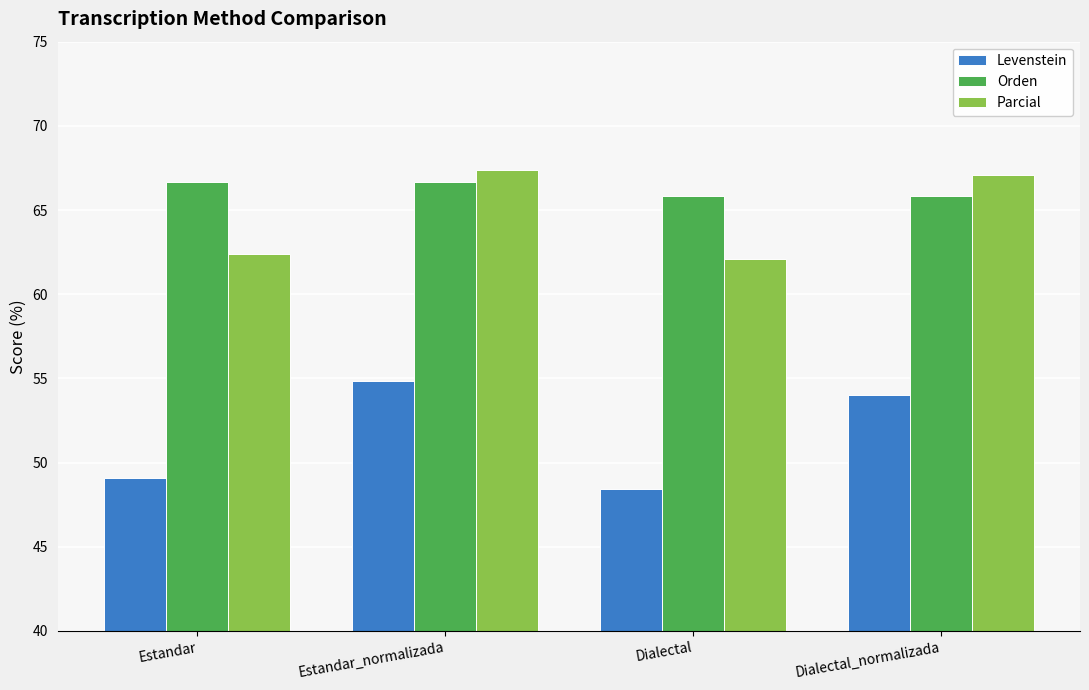

Is it true that Parcial equals 67.4 at Estandar_normalizada?

True